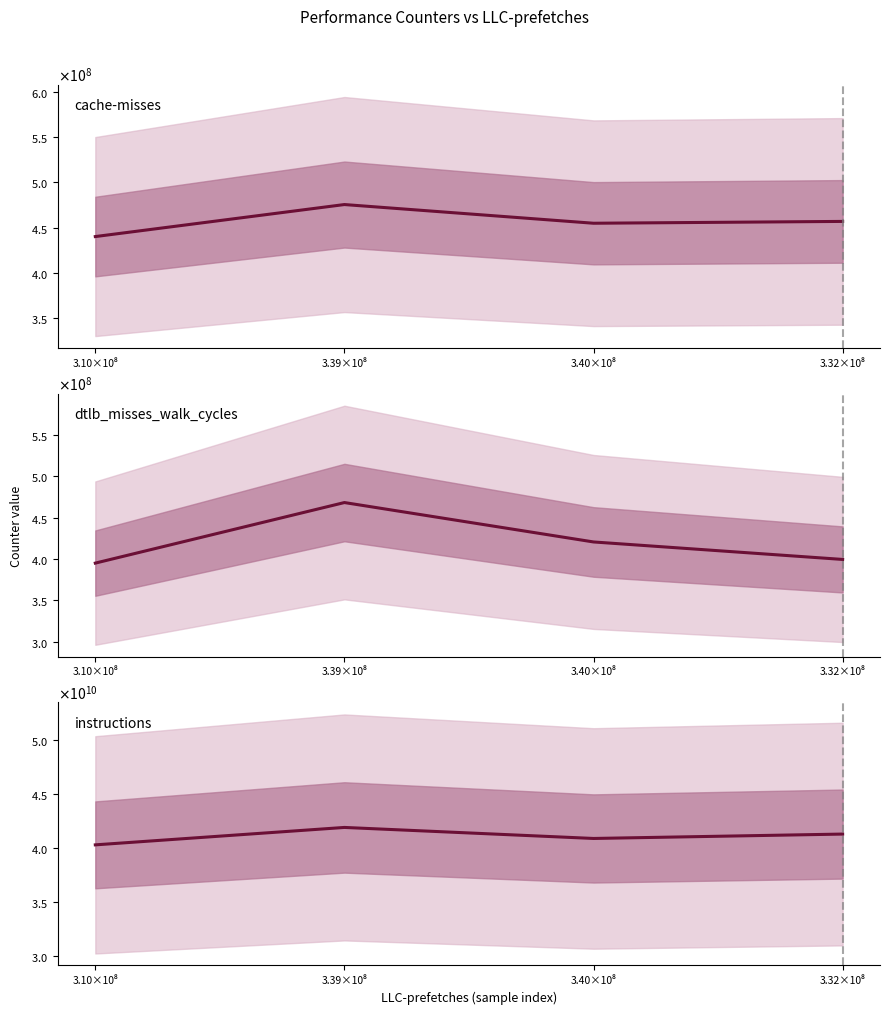

Which has a higher value, 3.32×10⁸ or 3.39×10⁸?

3.39×10⁸